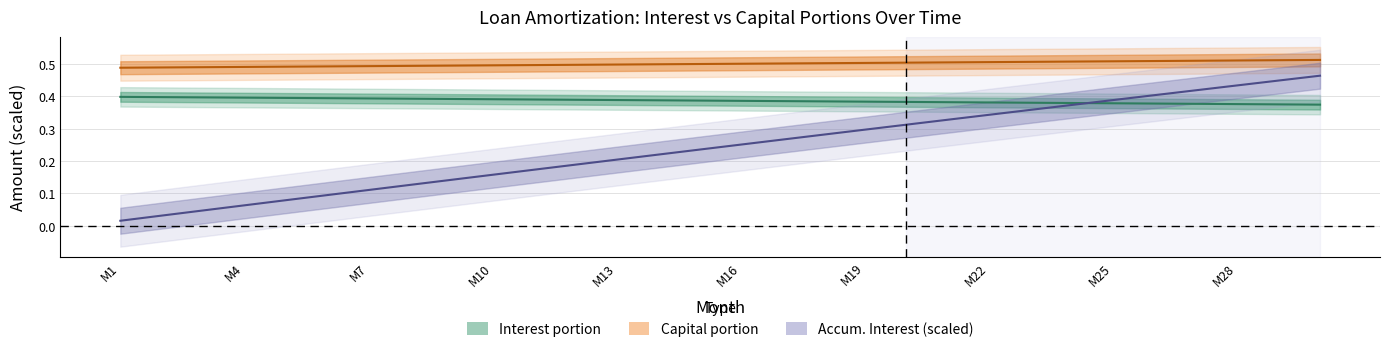

After their last crossing, which series has the higher values: Interest portion or Accum. Interest (scaled)?

Accum. Interest (scaled)